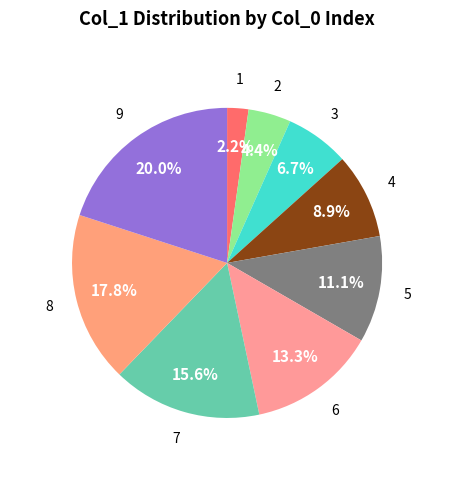

Does any single category account for the majority?

No